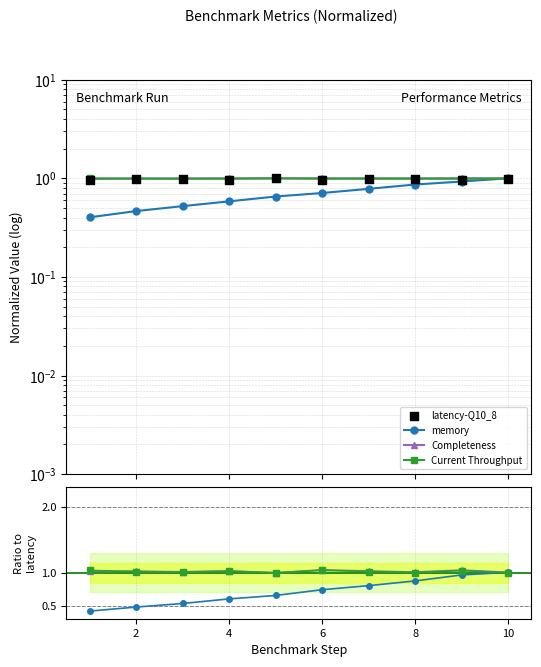

Which series reaches the maximum Y coordinate?

Completeness